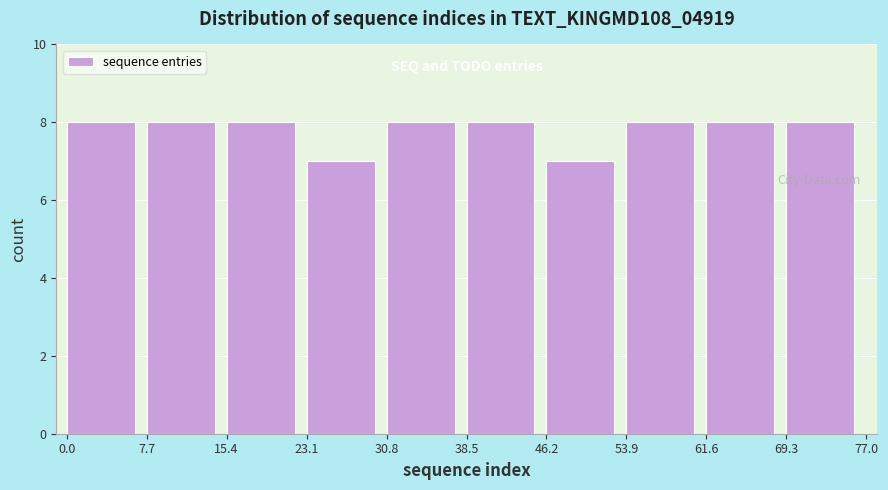

Reading left to right, list every bar in this chart as the range it spans on the x-axis followed by its height. The values are not printed on the chart, so give them approximately, as read against the axis.

0.0 to 7.7: 8
7.7 to 15.4: 8
15.4 to 23.1: 8
23.1 to 30.8: 7
30.8 to 38.5: 8
38.5 to 46.2: 8
46.2 to 53.9: 7
53.9 to 61.6: 8
61.6 to 69.3: 8
69.3 to 77.0: 8